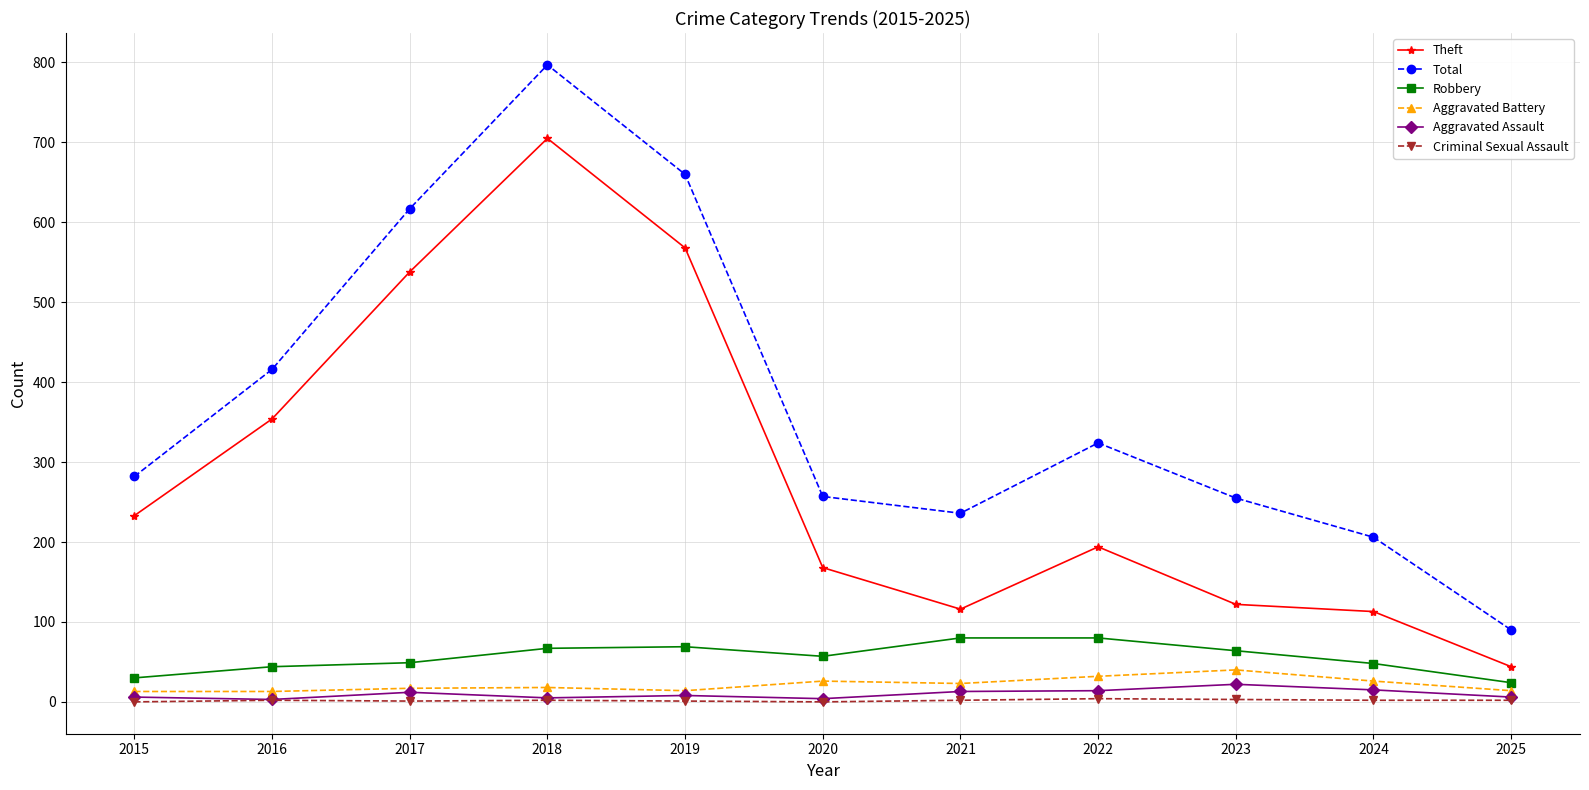

List the series in order of their peak value, lowest first.

Criminal Sexual Assault, Aggravated Assault, Aggravated Battery, Robbery, Theft, Total